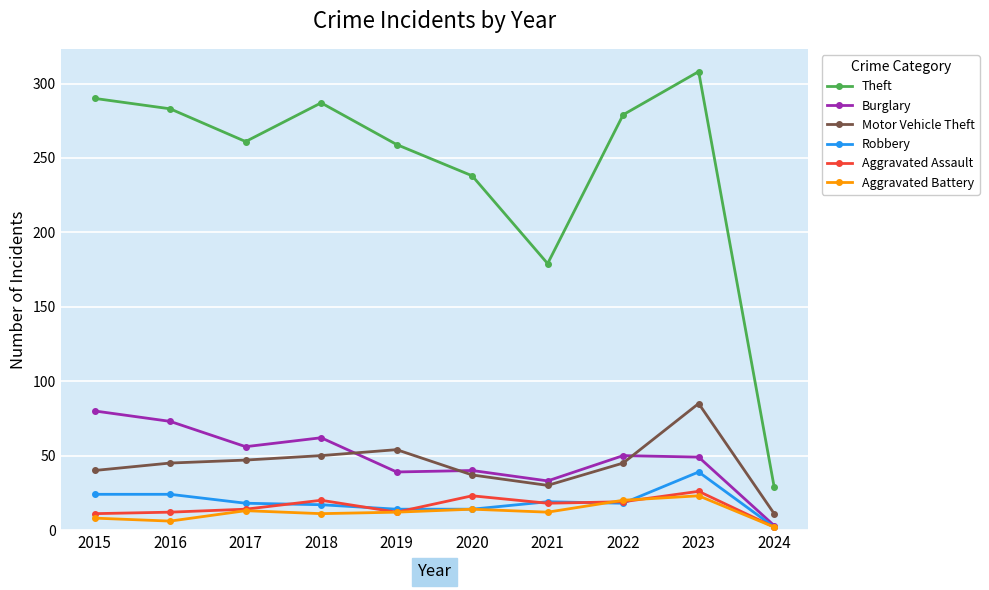

Rank the series by their maximum value, from lowest to highest.

Aggravated Battery, Aggravated Assault, Robbery, Burglary, Motor Vehicle Theft, Theft